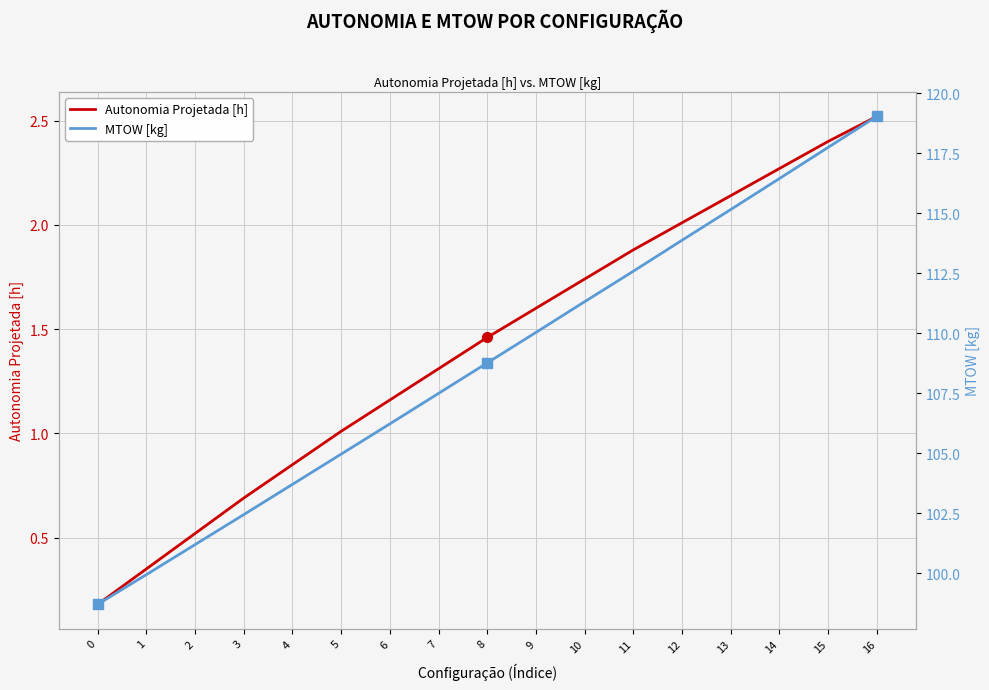

What are all the series names shown in the legend?

Autonomia Projetada [h], MTOW [kg]